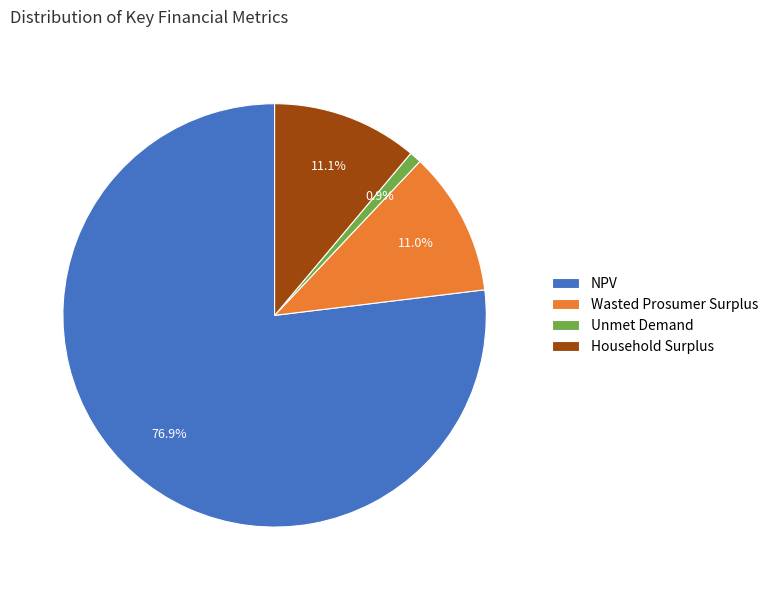

The Unmet Demand slice represents 12% of the pie. True or false?

False